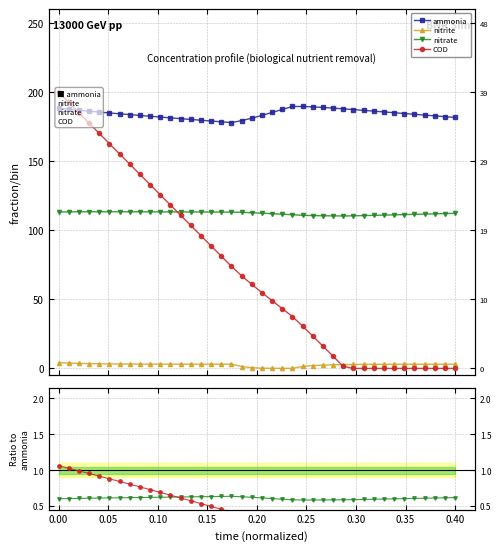

The nitrite series shows 0.0 at 33. True or false?

False